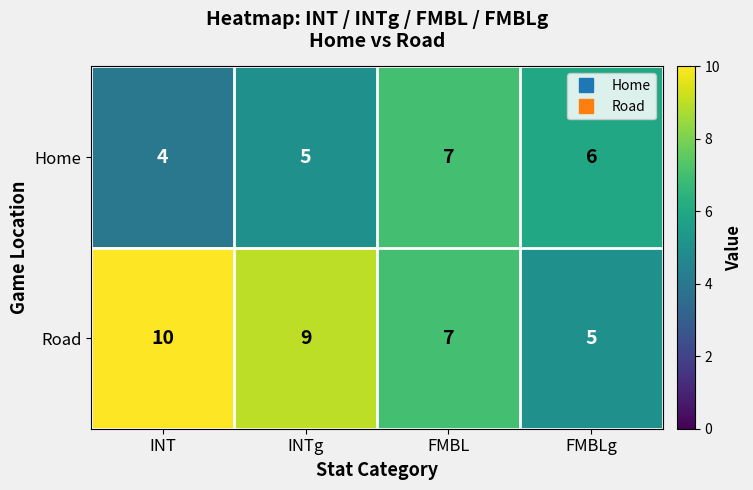

The Home series shows 10 at FMBL. True or false?

False